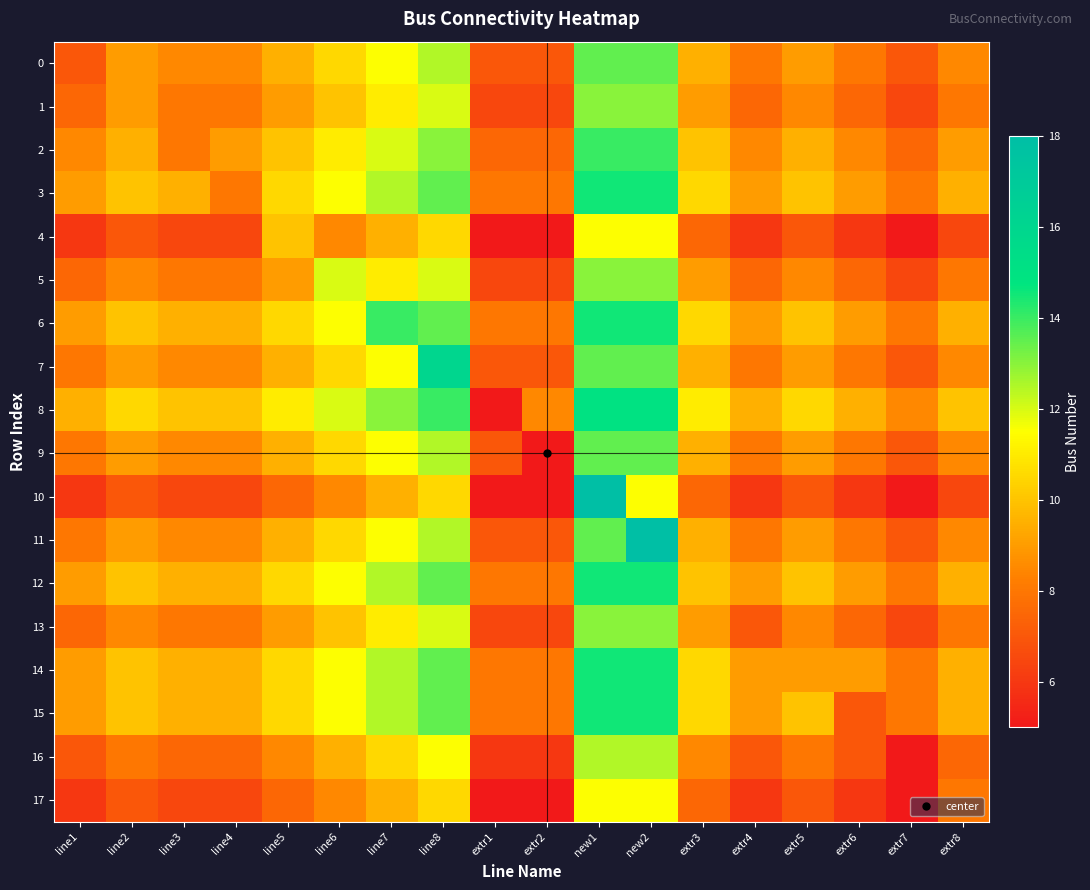

At which category is the sum across all series the highest?

new1